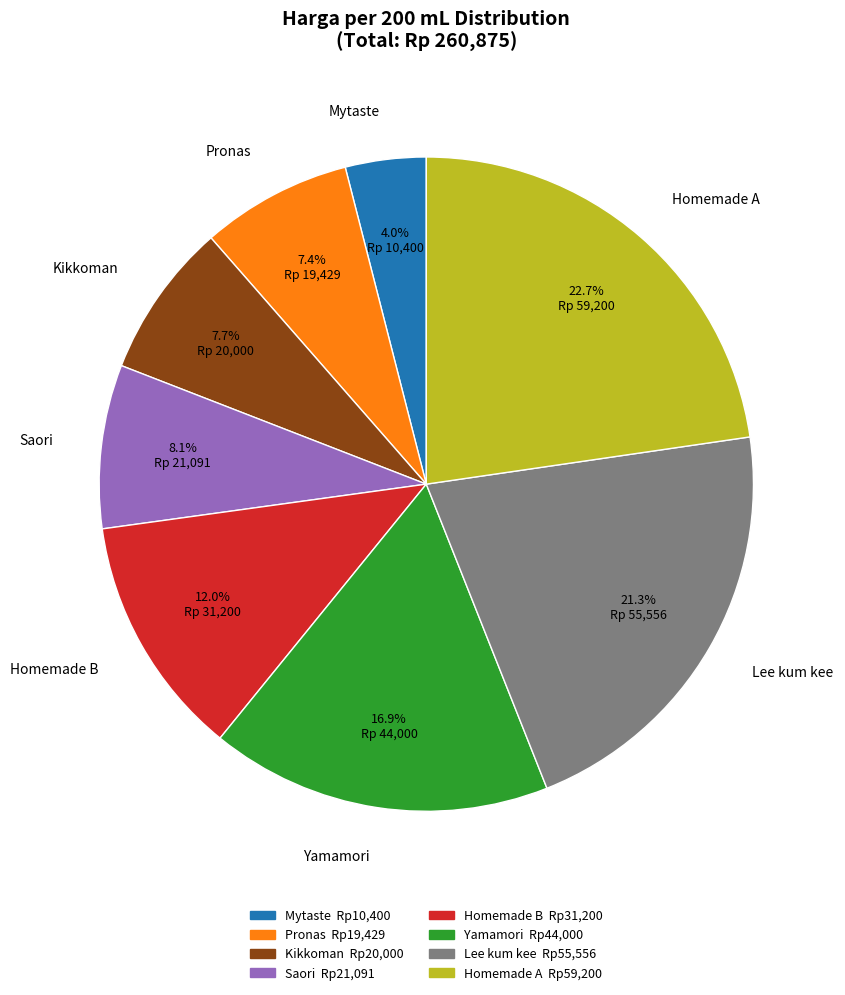

To the nearest percent, what is the difference between the largest and smallest slice percentages?

19%